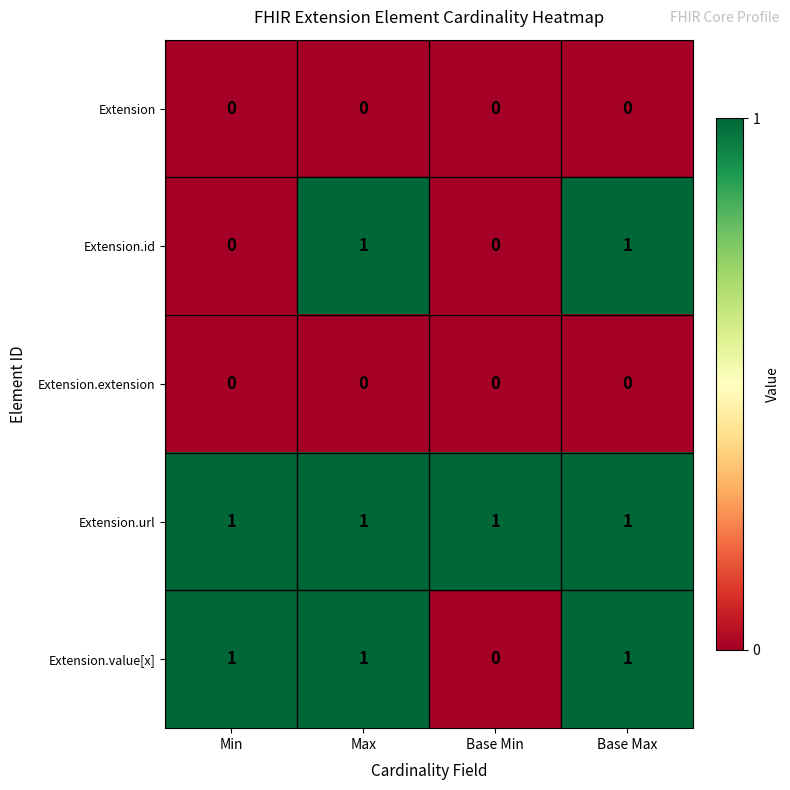

True or false: Extension.id has a value of -1 at Min.

False